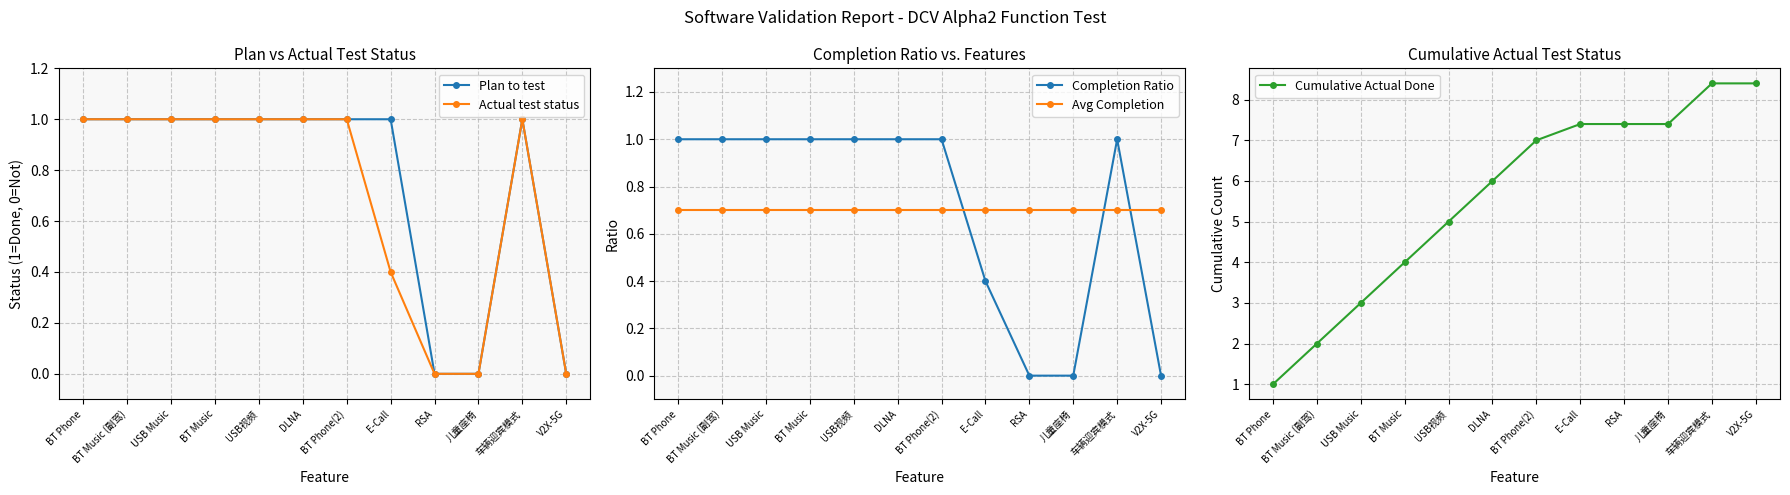

What is the label of the 10th point from the right?

USB Music